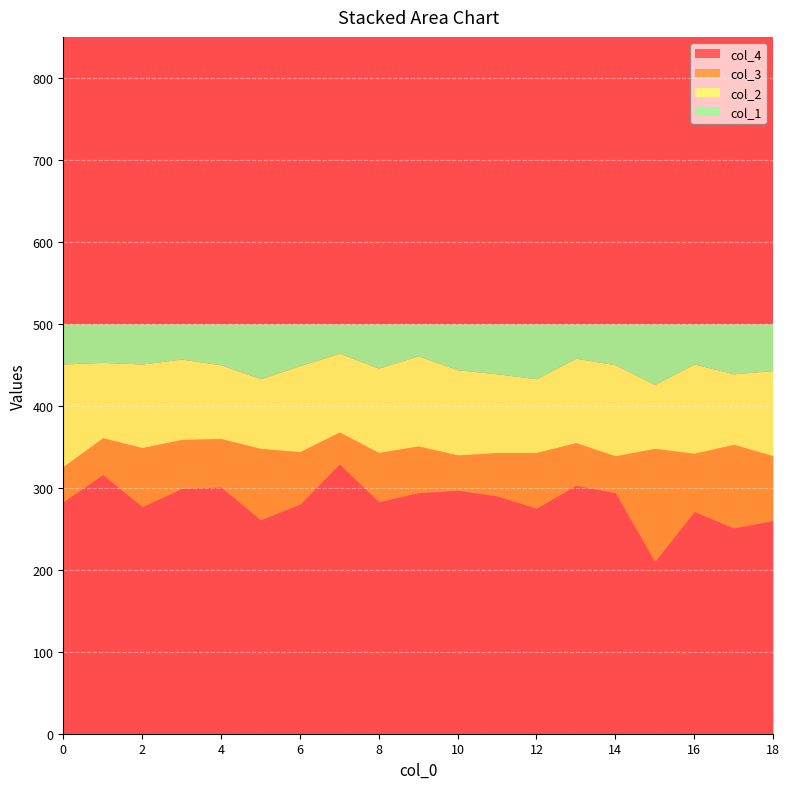

True or false: col_2 and col_3 intersect in this chart.

True